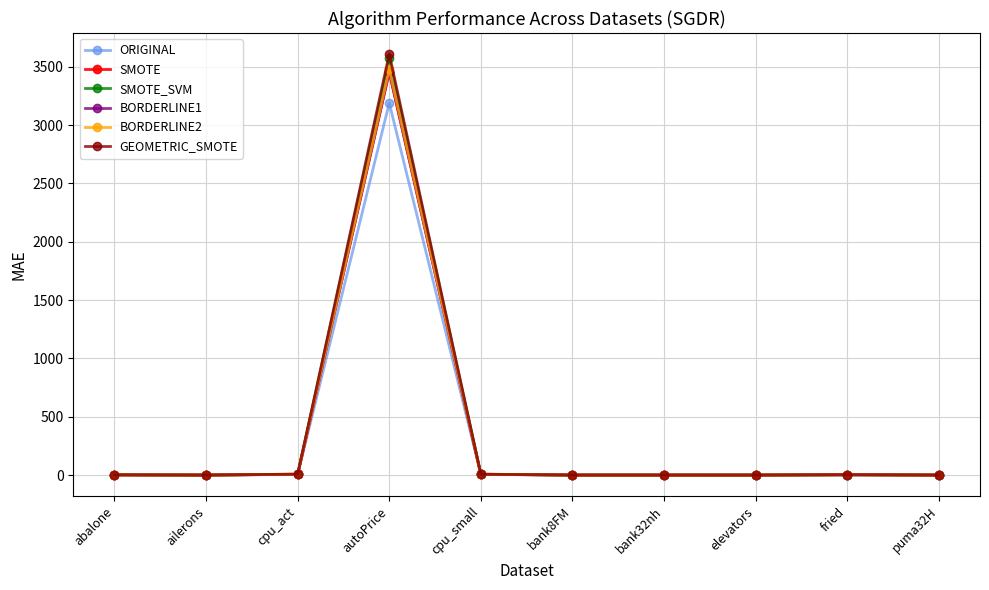

Is it true that SMOTE equals 7.7 at cpu_act?

True